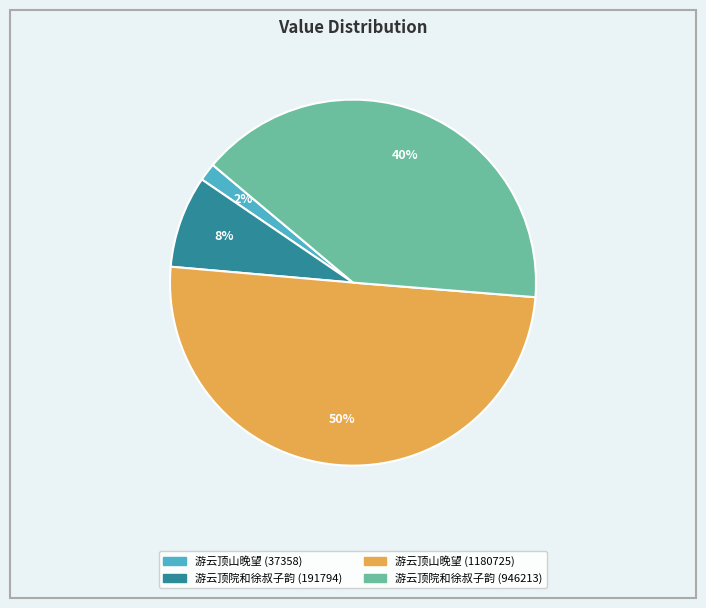

How many segments does this pie chart have?

4